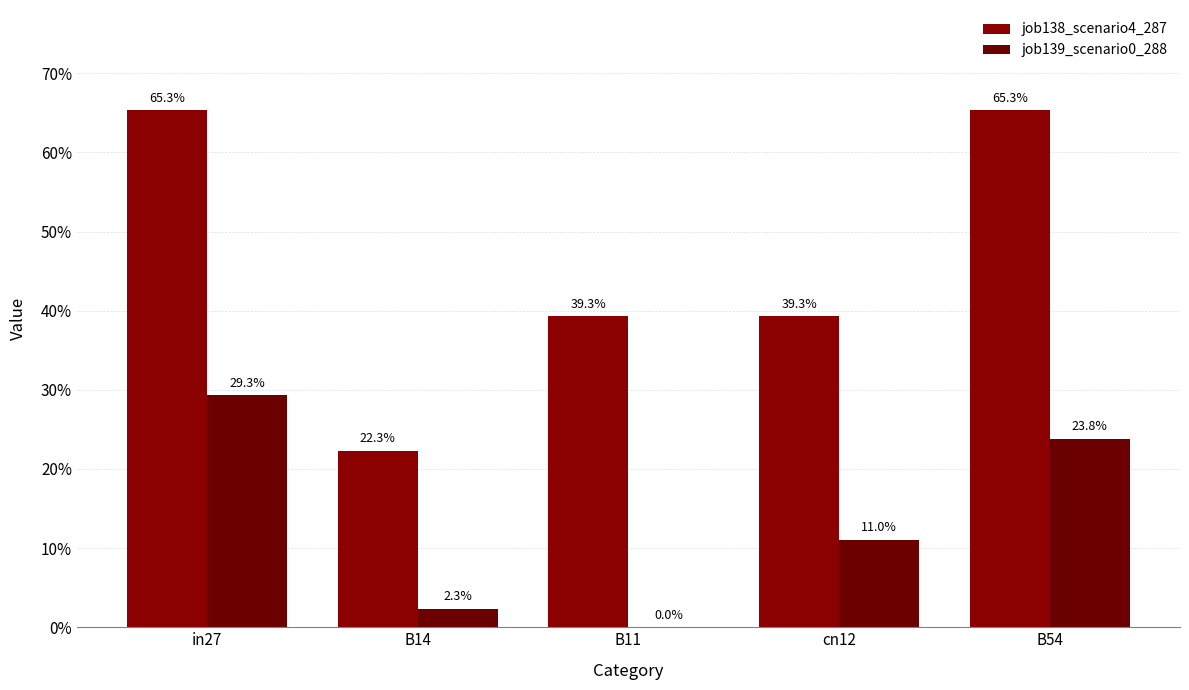

Is the value of job138_scenario4_287 at B54 greater than the value of job139_scenario0_288 at in27?

Yes